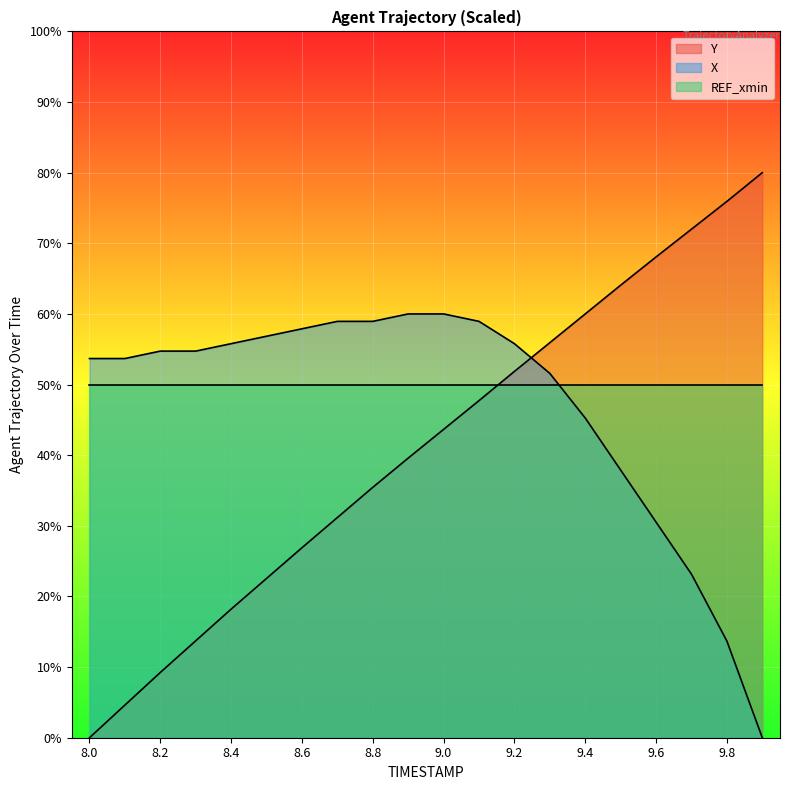

What are all the series names shown in the legend?

Y, X, REF_xmin